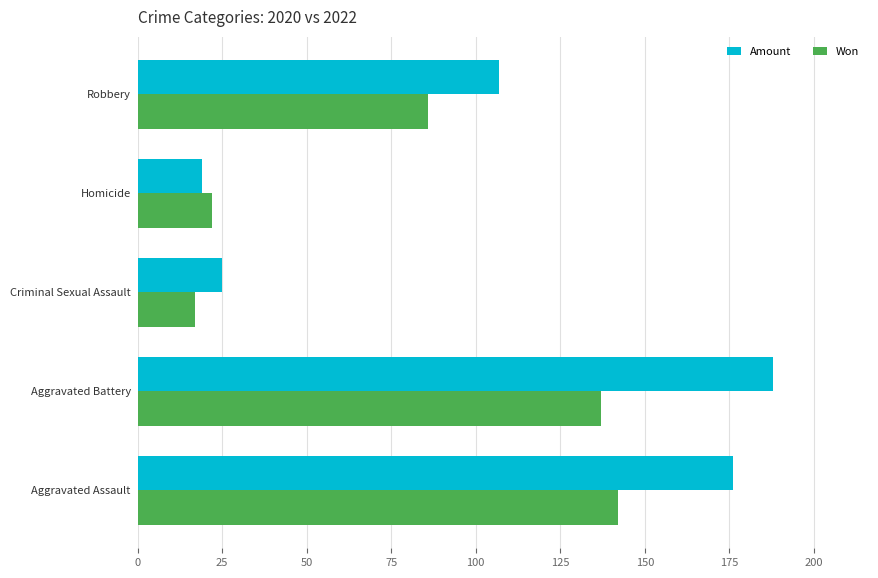

Which series has the largest range (max minus min)?

Amount